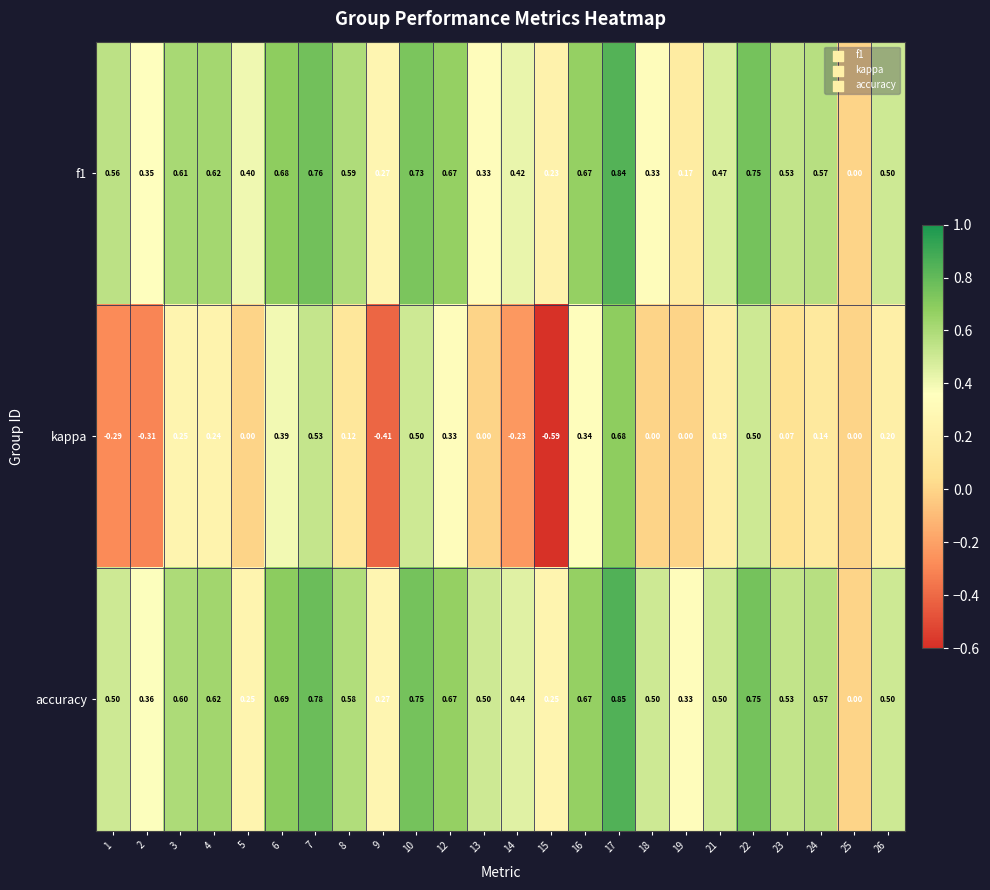

What is the difference between the highest and lowest values at 8?

0.5